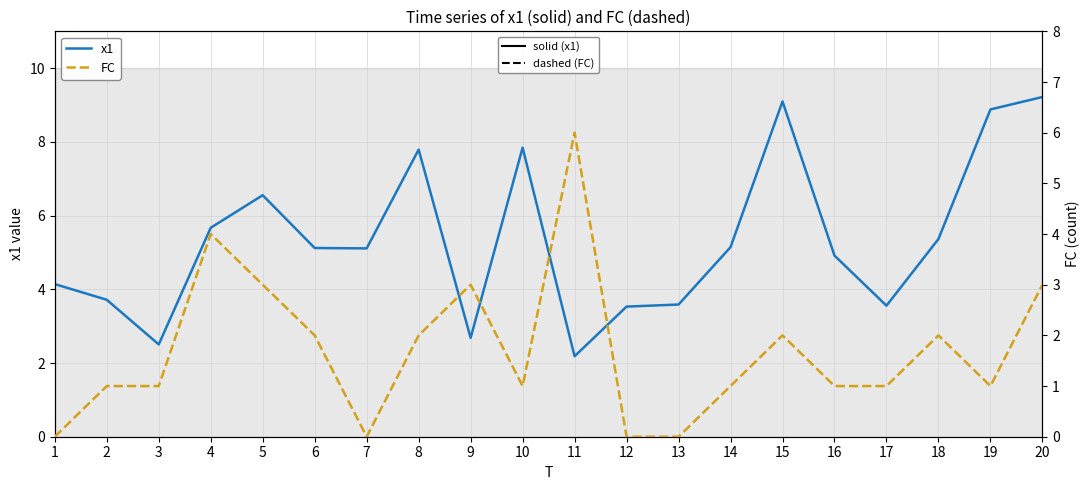

Reading left to right, extract all data points from this chart.

x1: 4.1	3.7	2.5	5.7	6.6	5.1	5.1	7.8	2.7	7.8	2.2	3.5	3.6	5.1	9.1	4.9	3.6	5.4	8.9	9.2
FC: 0.0	1.0	1.0	4.0	3.0	2.0	0.0	2.0	3.0	1.0	6.0	0.0	0.0	1.0	2.0	1.0	1.0	2.0	1.0	3.0